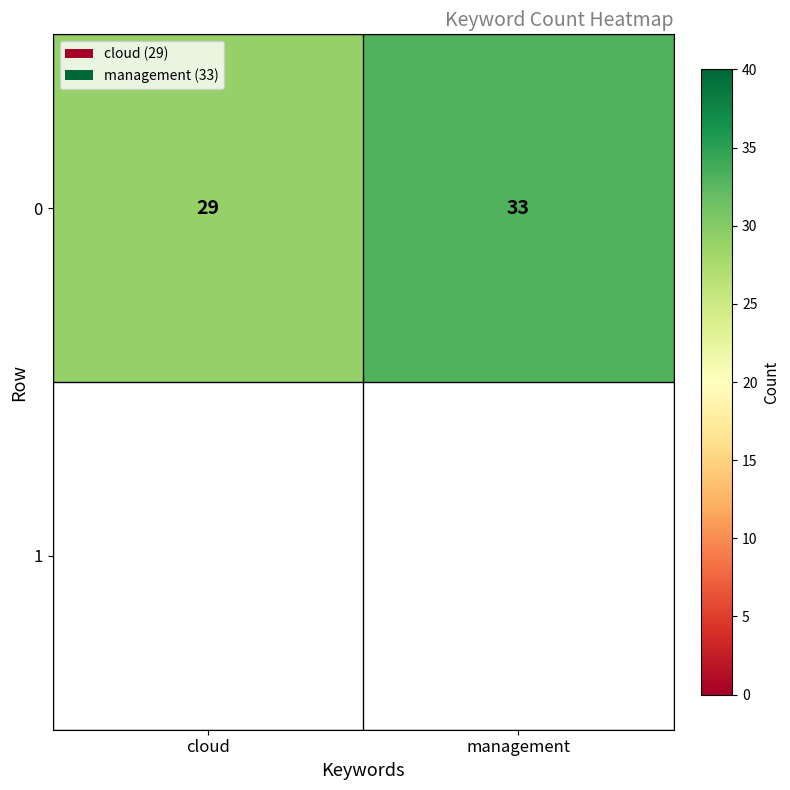

Reading right to left, list all the values displayed in this chart.

management=33	cloud=29